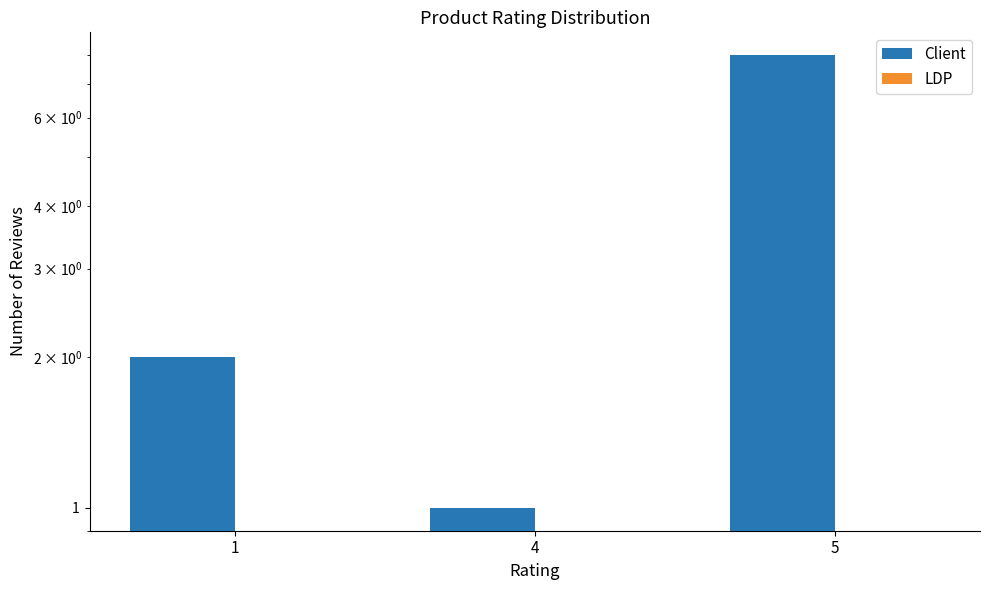

Which series has the largest total across all categories?

Client